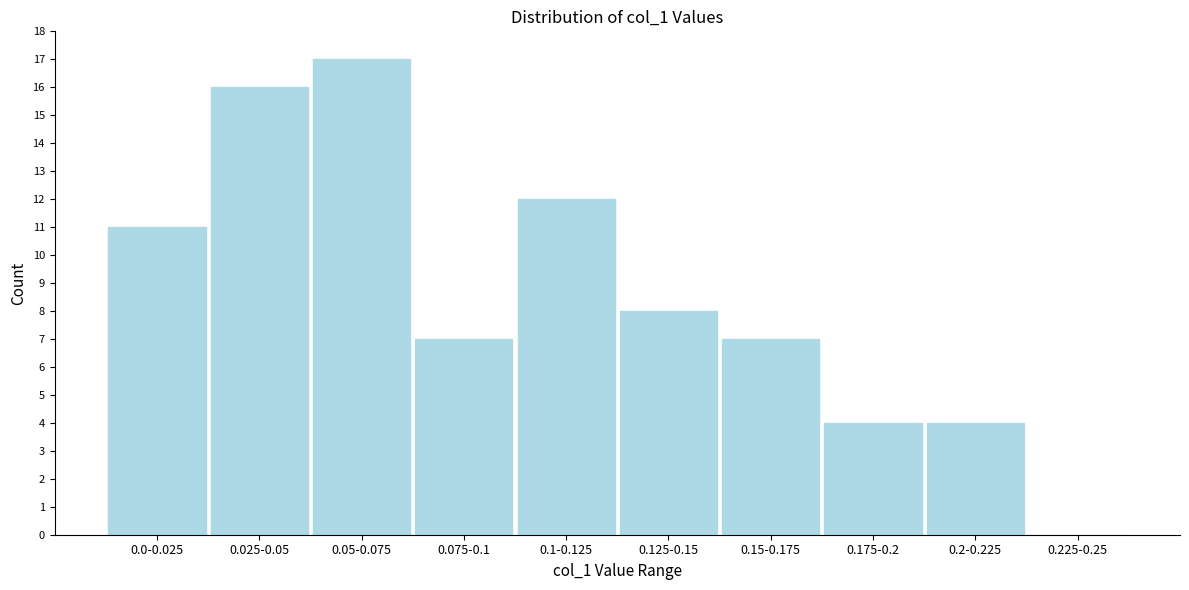

Reading left to right, transcribe all the data shown in this chart.

0.0-0.025=11	0.025-0.05=16	0.05-0.075=17	0.075-0.1=7	0.1-0.125=12	0.125-0.15=8	0.15-0.175=7	0.175-0.2=4	0.2-0.225=4	0.225-0.25=0